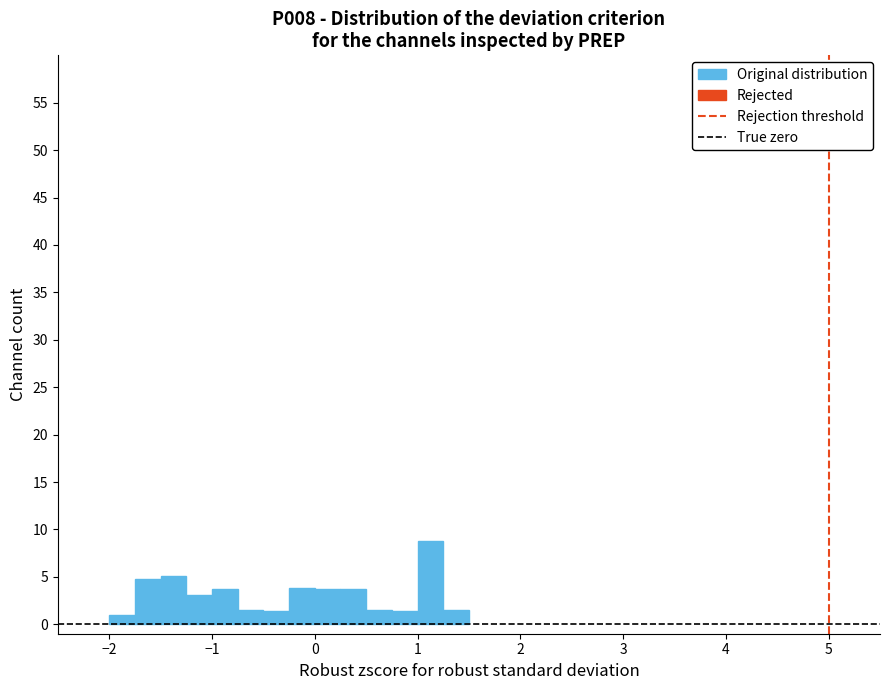

Read against the x-axis, roughly where is the centre of the tallest bar?

1.1